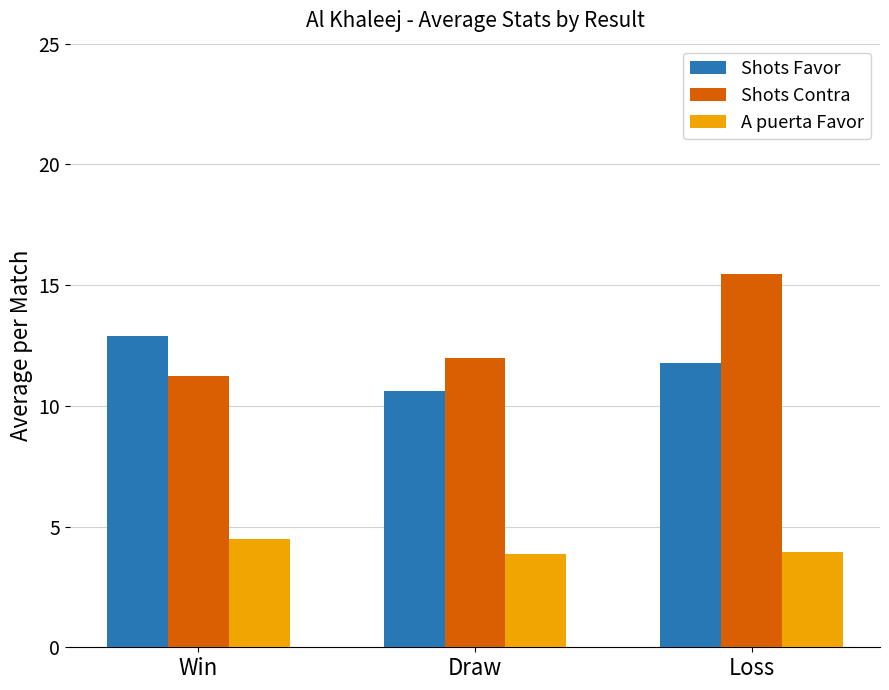

What is the sum of all Shots Favor values?

35.3